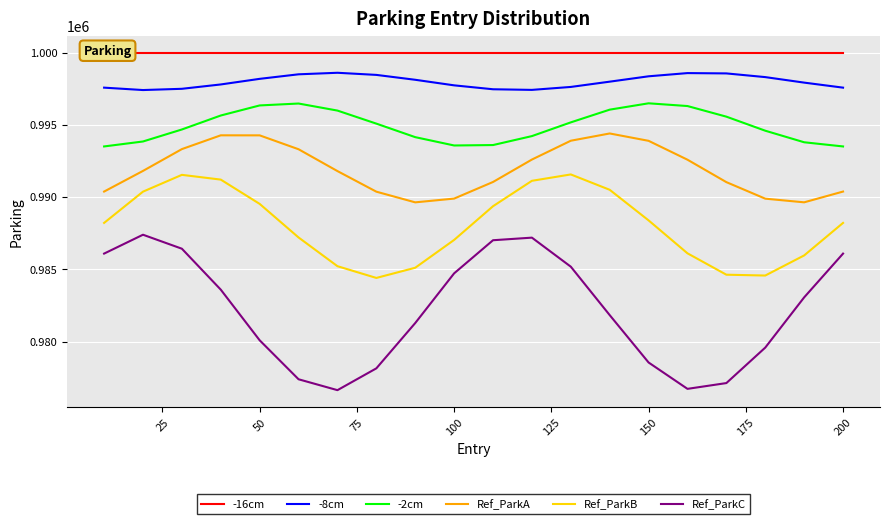

What is the sum of all Ref_ParkC values?

19644085